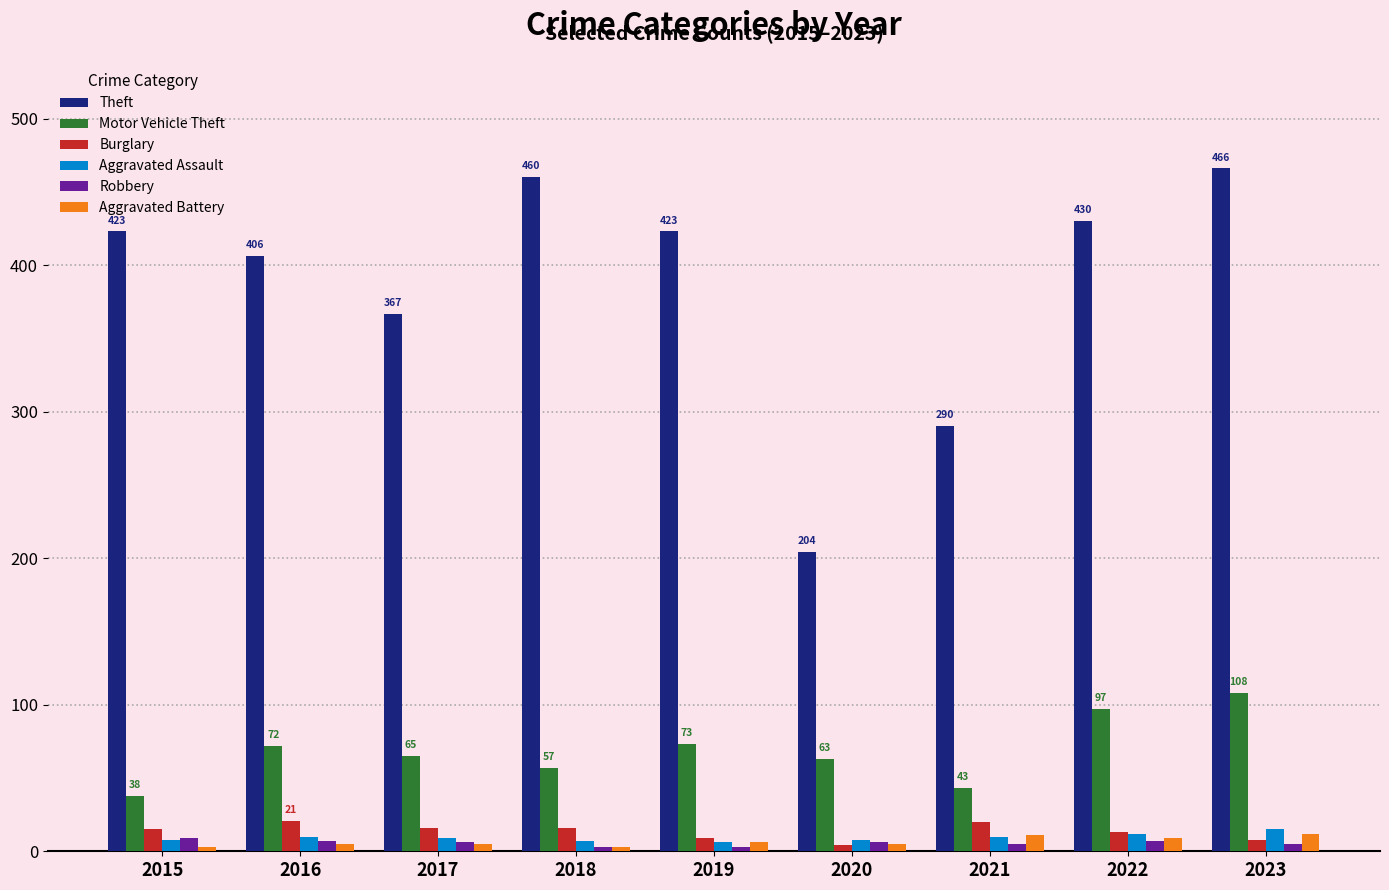

How many distinct data groups are displayed?

6